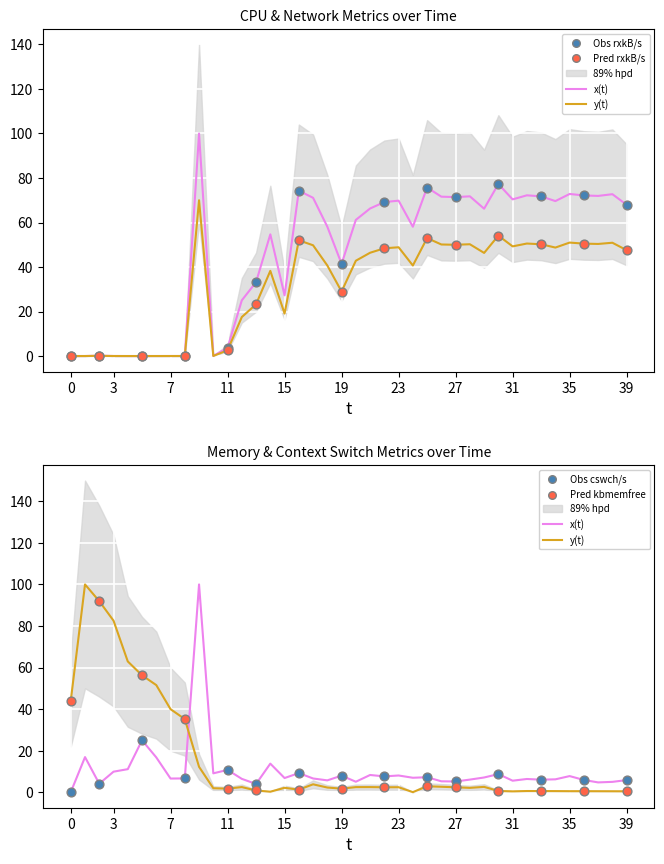

Which series reaches the maximum Y coordinate?

rxkB/s